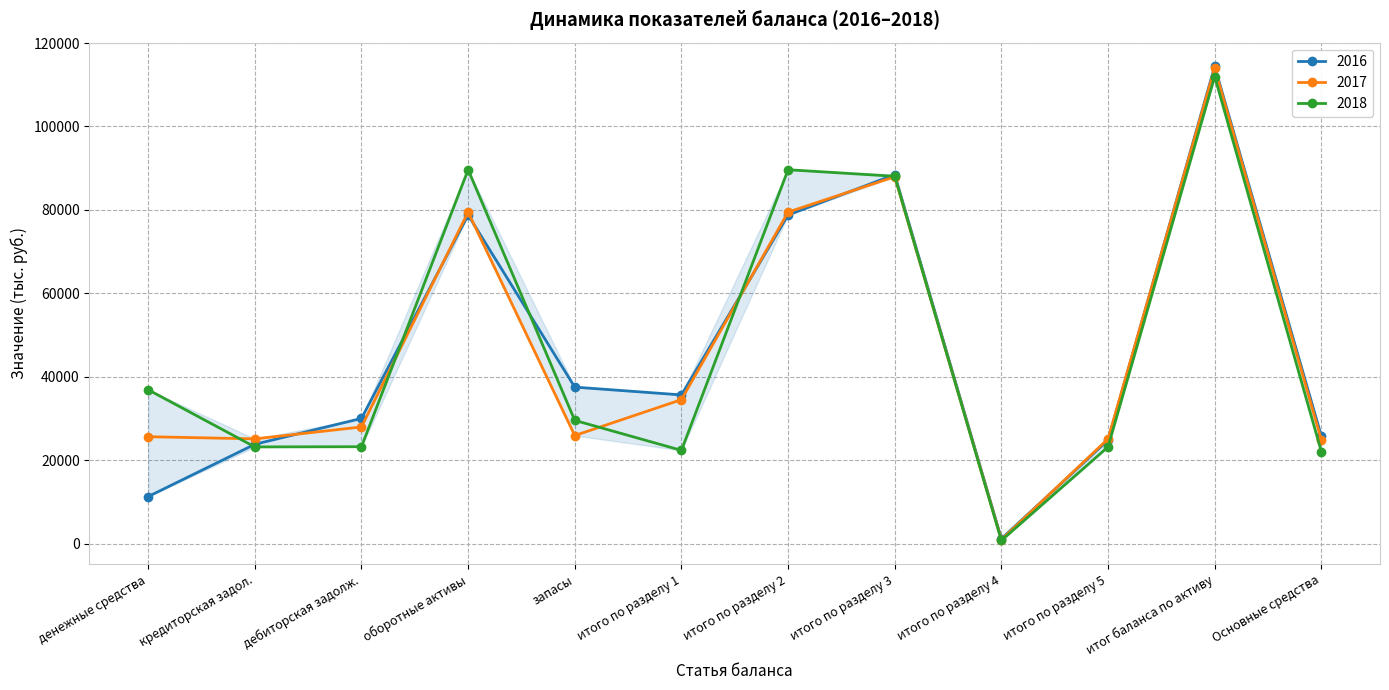

Which series has the widest spread of values?

2016